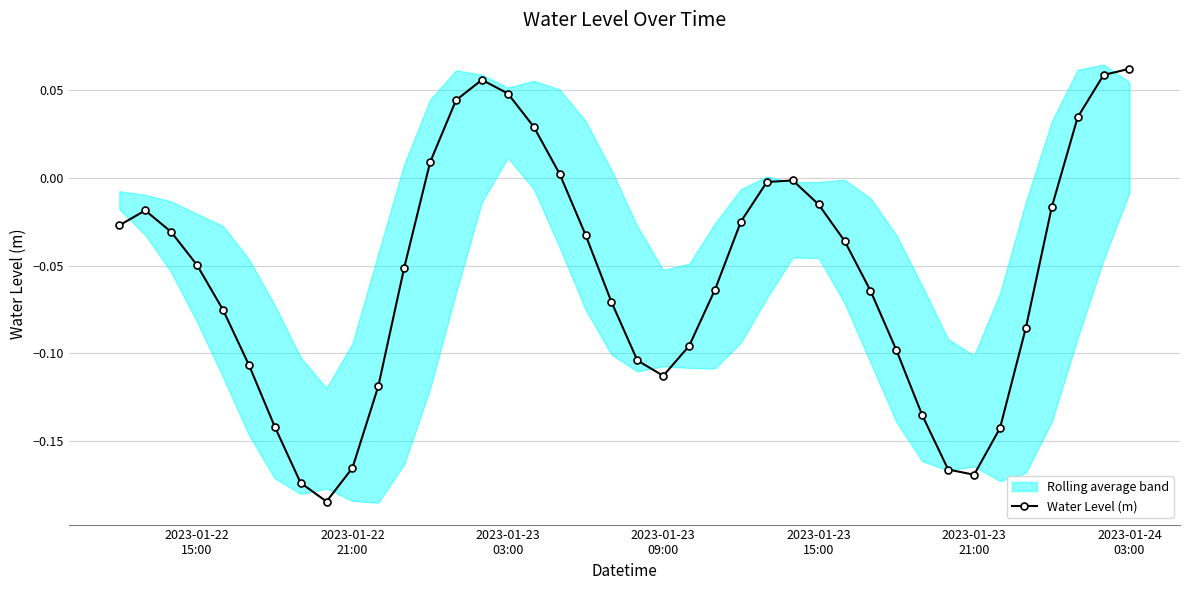

How many values are above zero?

9